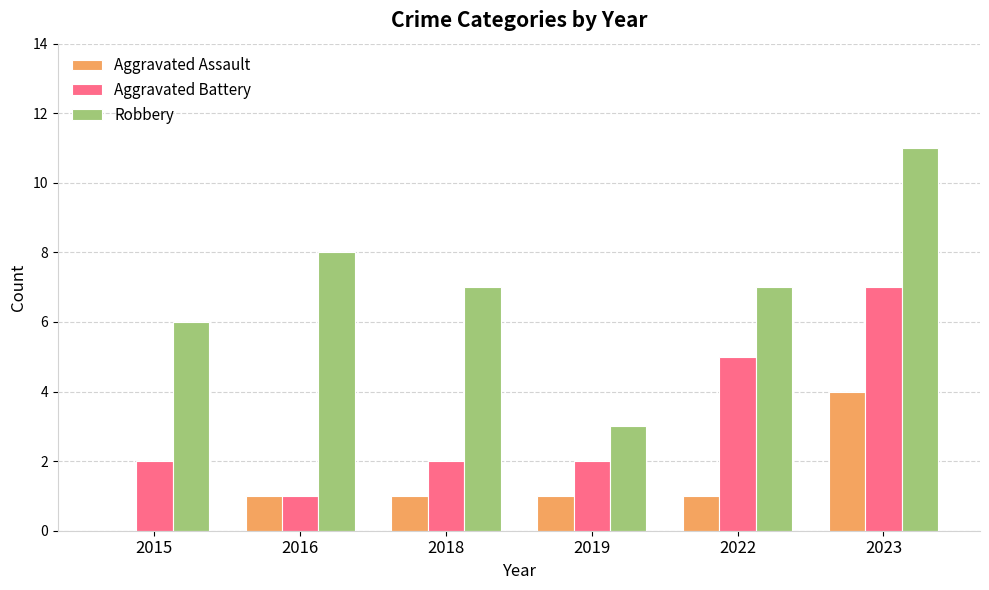

What is the sum of the Aggravated Battery values at 2022 and 2015?

7